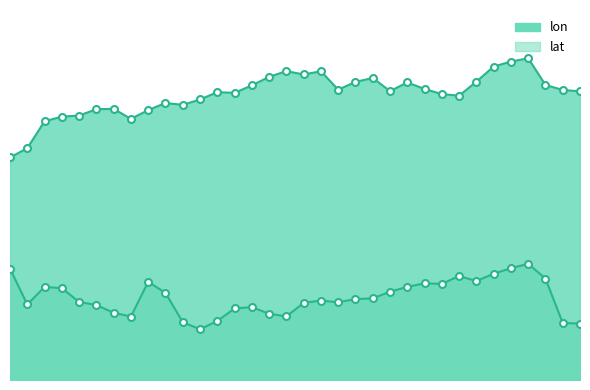

Reading left to right, list all the values displayed in this chart.

lon: 87.6	91.2	101.8	103.6	104.0	106.5	106.7	102.7	106.2	109.0	108.2	110.3	113.2	112.9	115.9	119.2	121.5	120.2	121.4	114.2	117.3	118.8	113.7	117.0	114.5	112.5	111.8	117.4	123.3	125.3	126.6	116.1	114.1	113.6
lat: 43.8	29.7	36.6	36.1	30.7	29.5	26.5	25.0	38.6	34.3	22.7	20.0	23.2	28.2	28.7	26.1	25.0	30.3	31.3	30.6	31.8	32.1	34.7	36.6	38.0	37.8	40.9	38.9	41.8	44.0	45.7	39.9	22.4	22.2